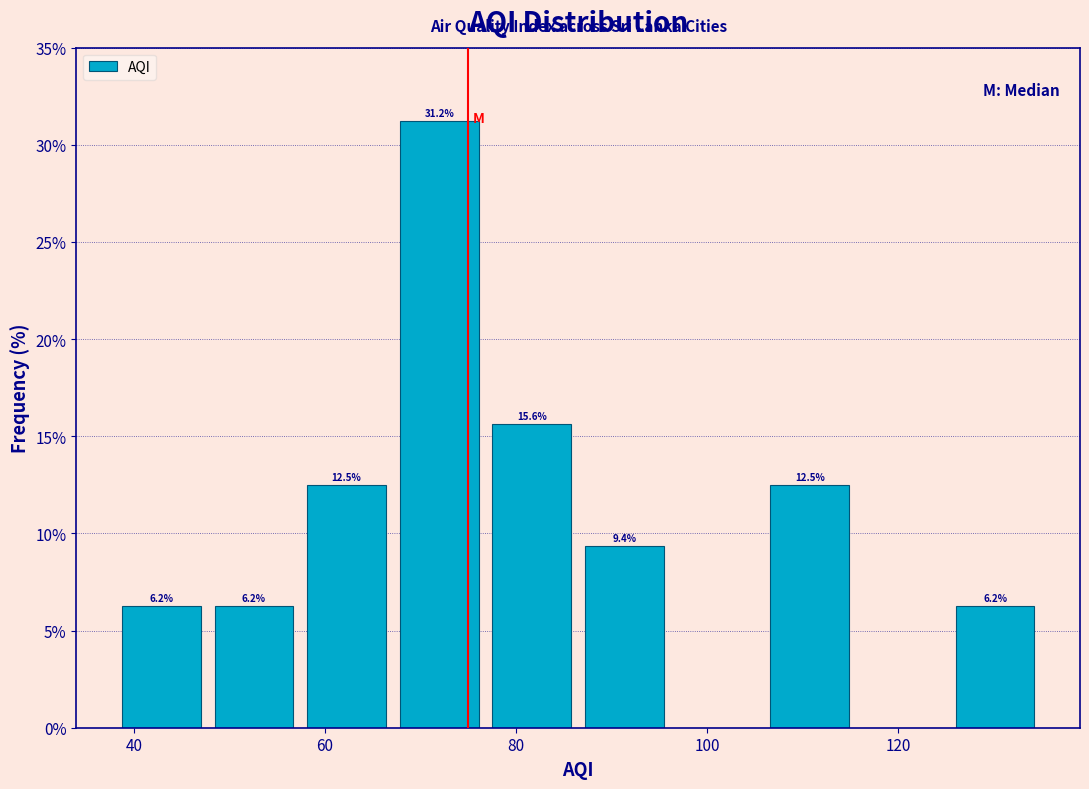

Which range on the x-axis has the tallest bar?

68 to 76